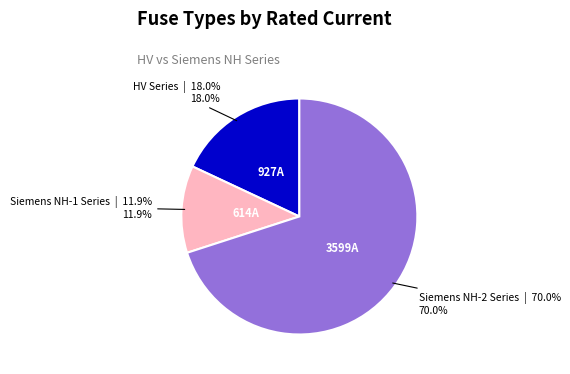

Is there any slice that represents more than half of the pie?

Yes